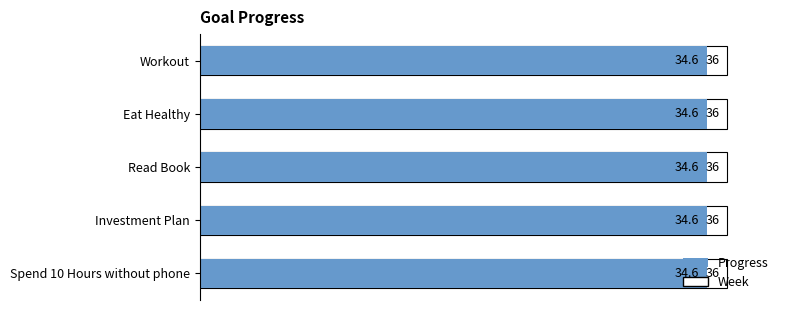

Which series changed the most between Workout and Read Book?

Progress